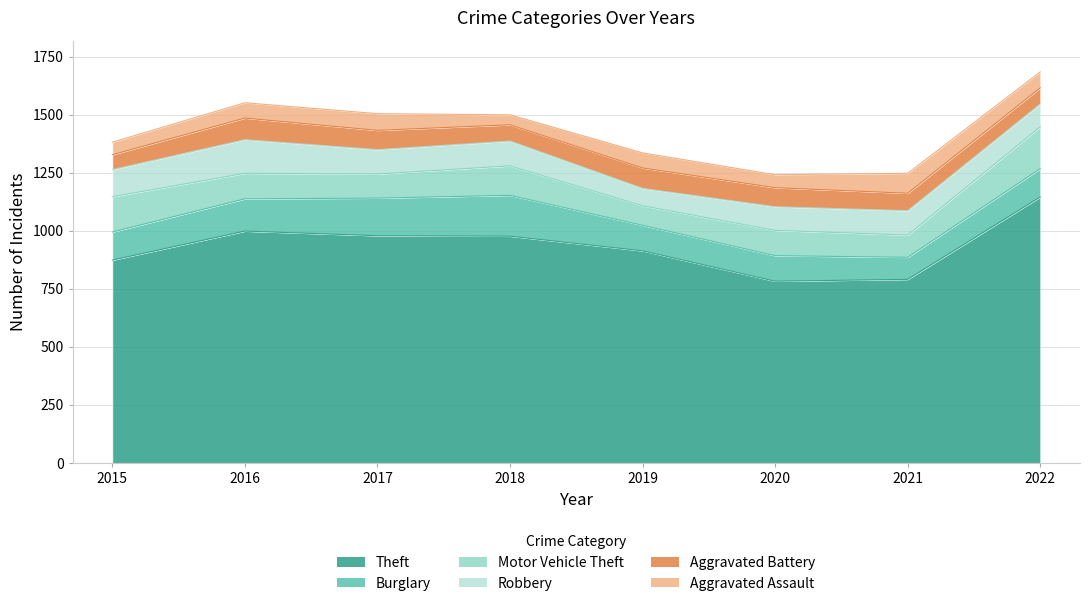

How many lines are shown in the chart?

6